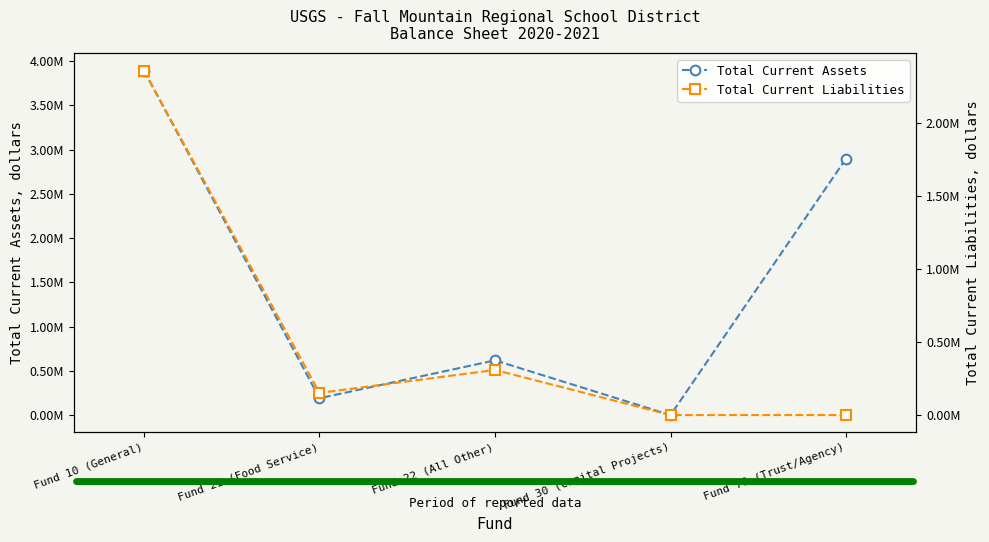

What is the difference between the maximum and second lowest values in the Total Current Assets series?

3705093.7